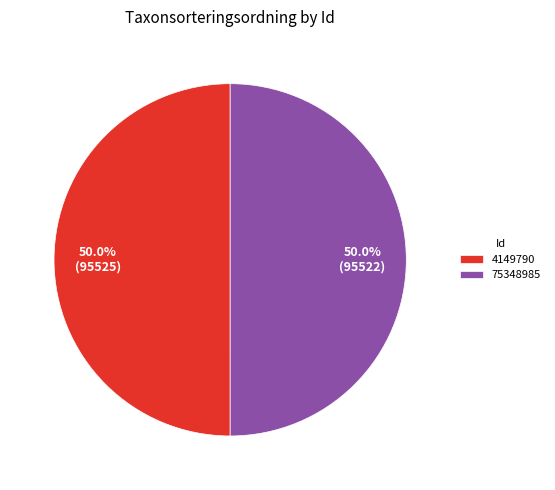

What is the ratio of the value at 75348985 to the value at 4149790?

1.0